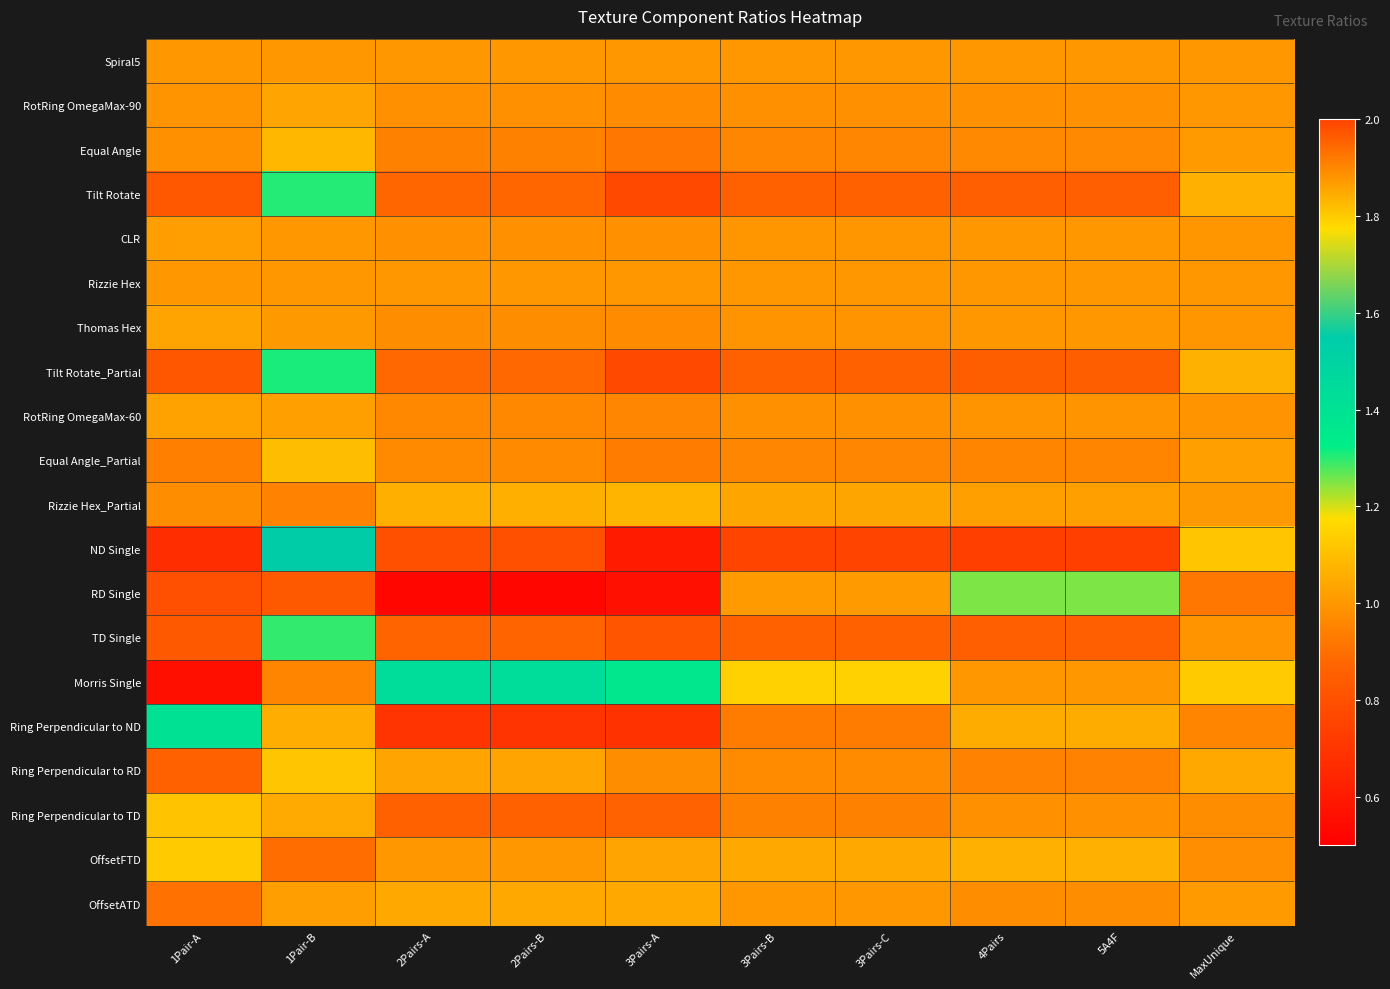

At which category is the sum across all series the highest?

1Pair-B